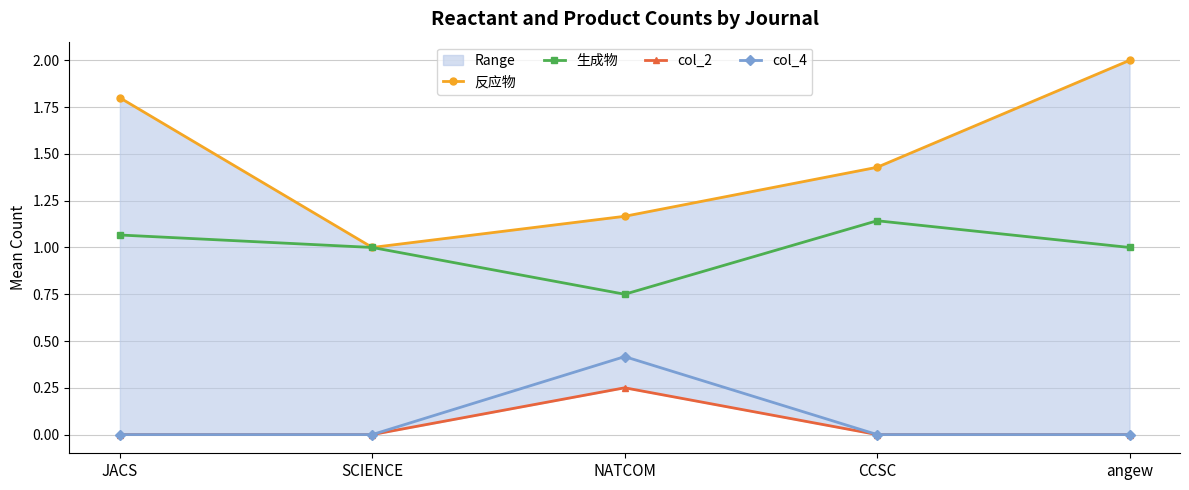

What position from the left is JACS?

1